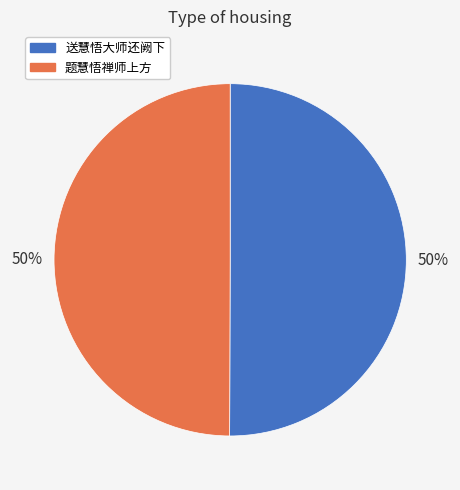

Is the sum of 题慧悟禅师上方 and 送慧悟大师还阙下 greater than half?

Yes